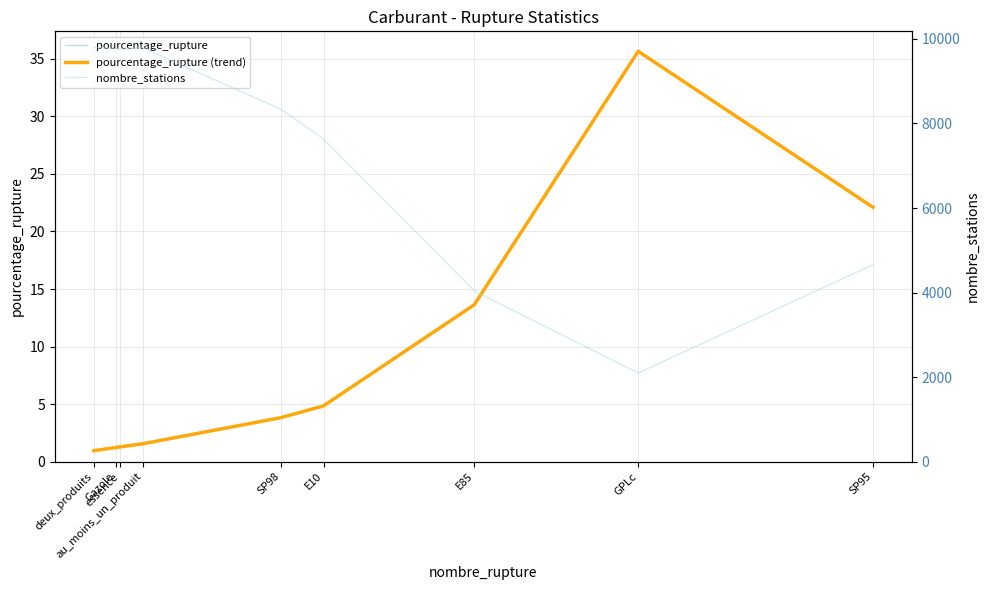

What is the difference between the nombre_stations values at E85 and E10?

3590.0